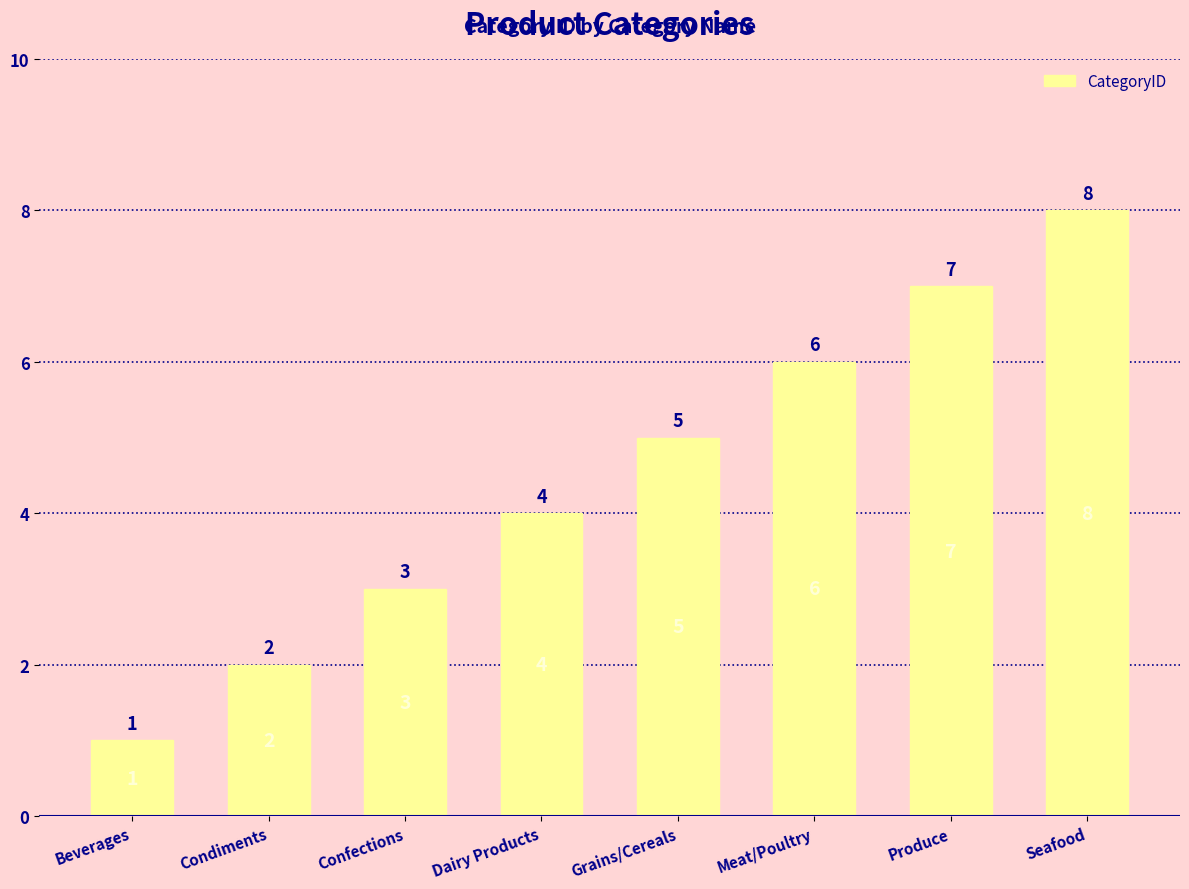

What is the maximum value shown in the chart?

8